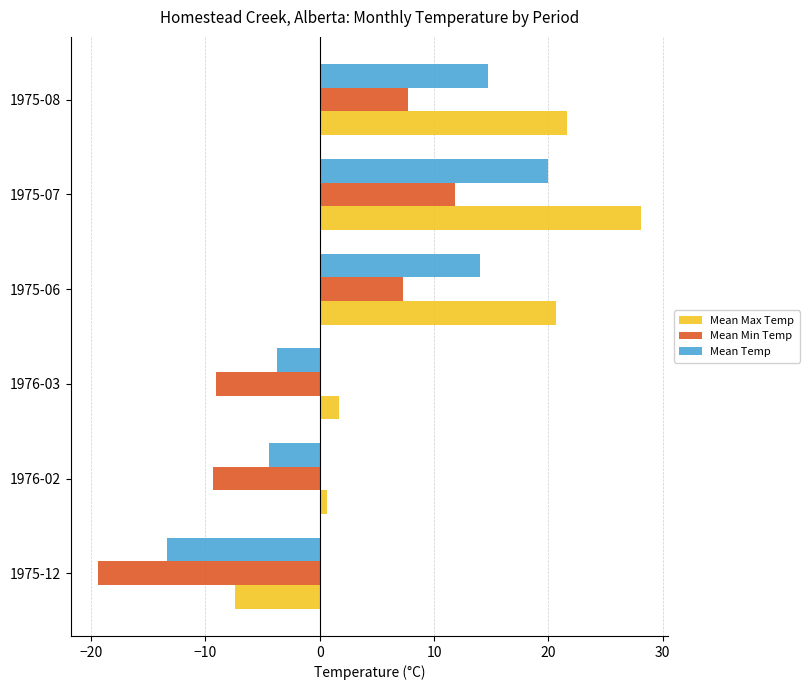

Rank the series by their average value, from lowest to highest.

Mean Min Temp, Mean Temp, Mean Max Temp